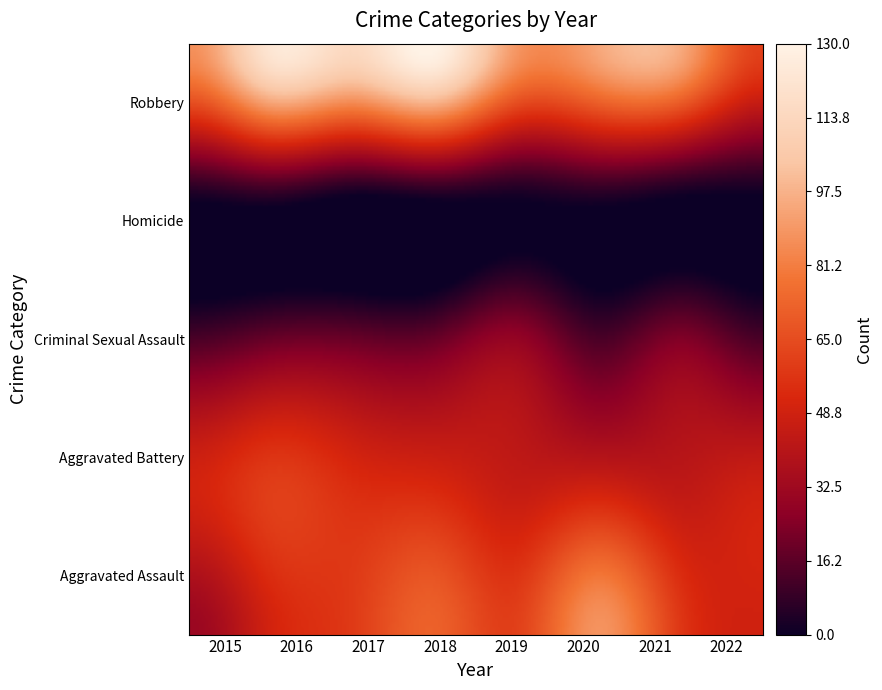

True or false: Aggravated Assault has a value of 53 at 2015.

False